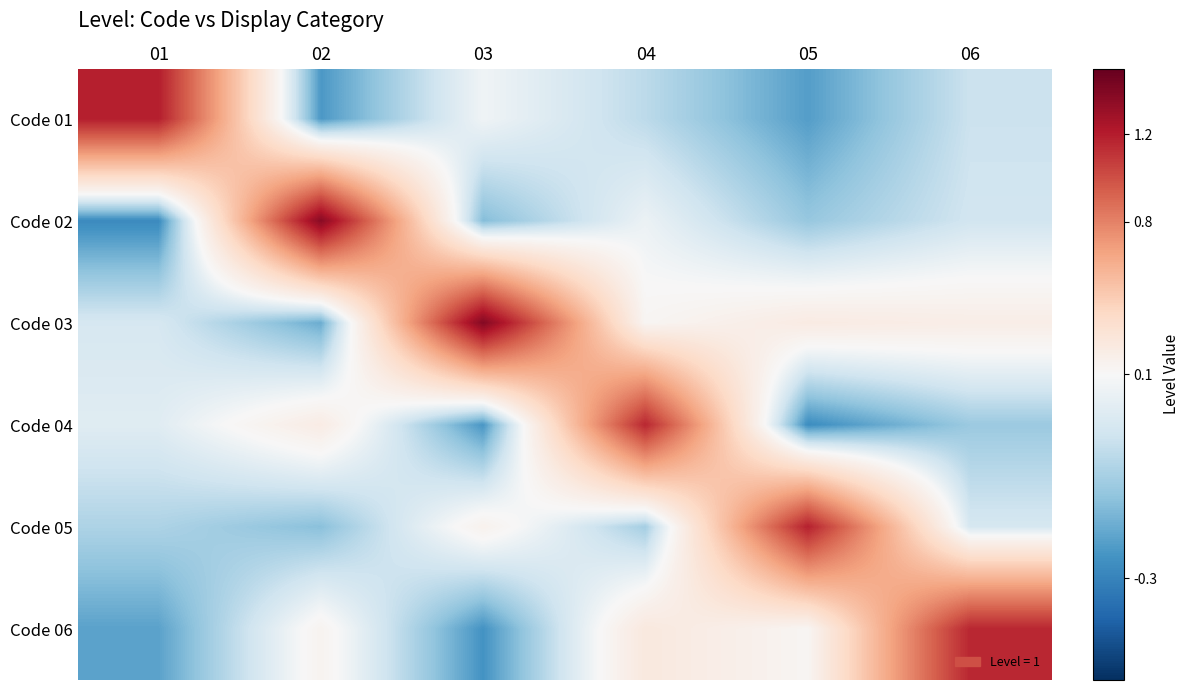

What is the spread (max minus min) of values at 02?

1.6